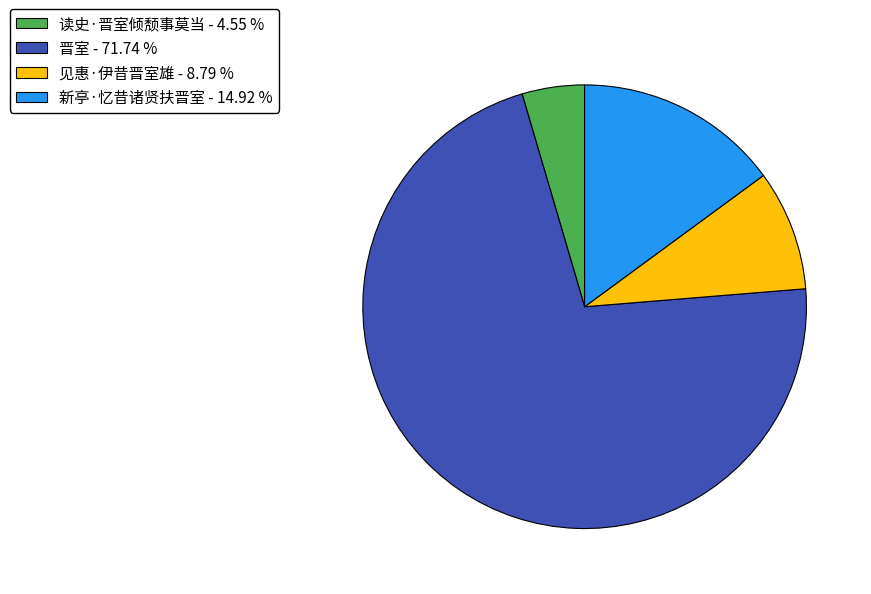

The 读史·晋室倾颓事莫当 slice represents 5% of the pie. True or false?

True